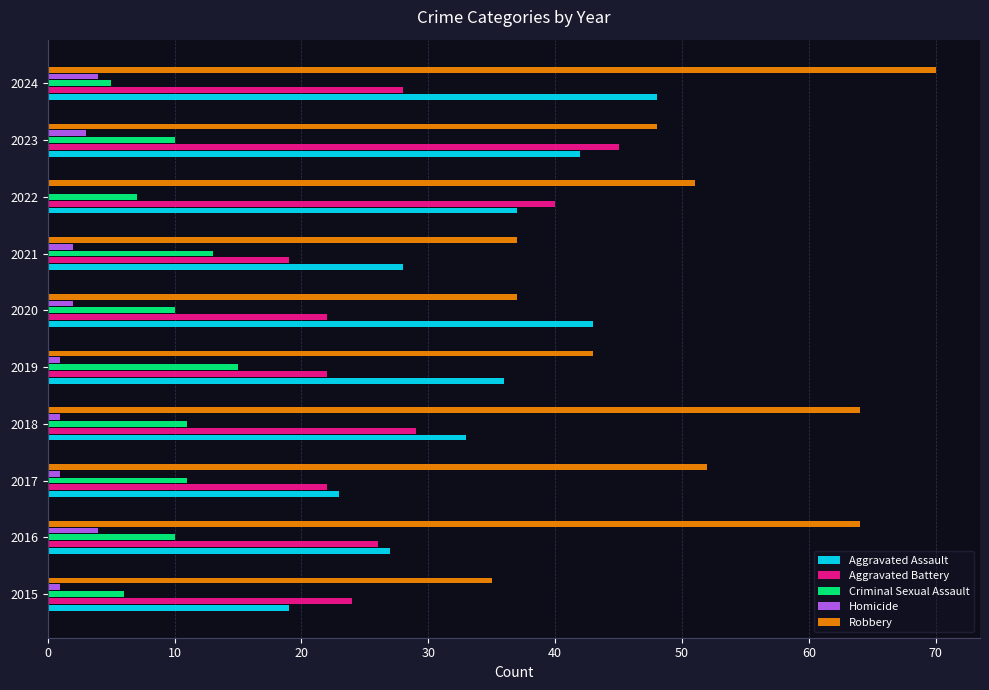

The value of Aggravated Assault at 2023 is 20. True or false?

False